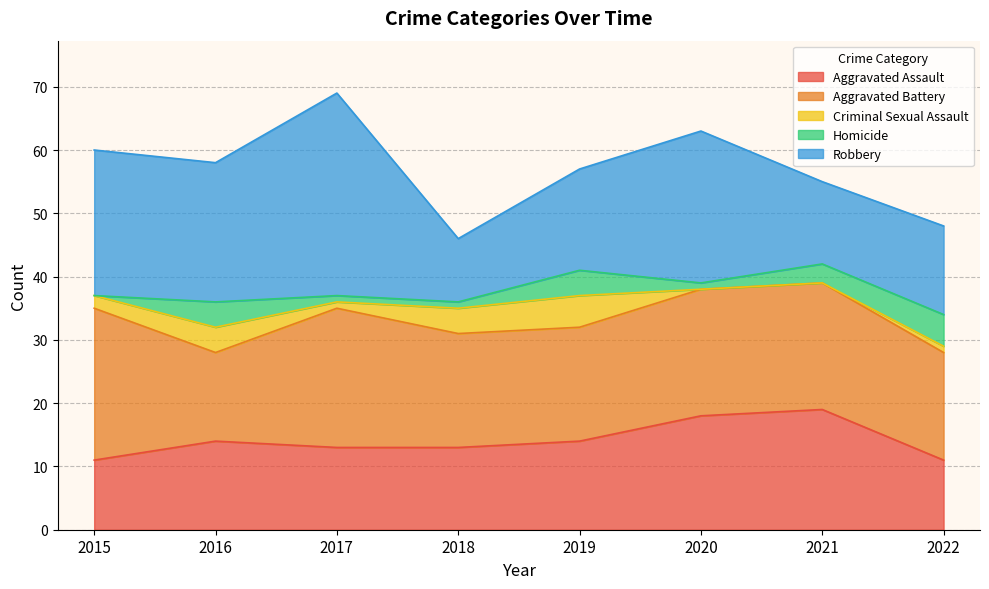

True or false: Robbery and Homicide intersect in this chart.

False